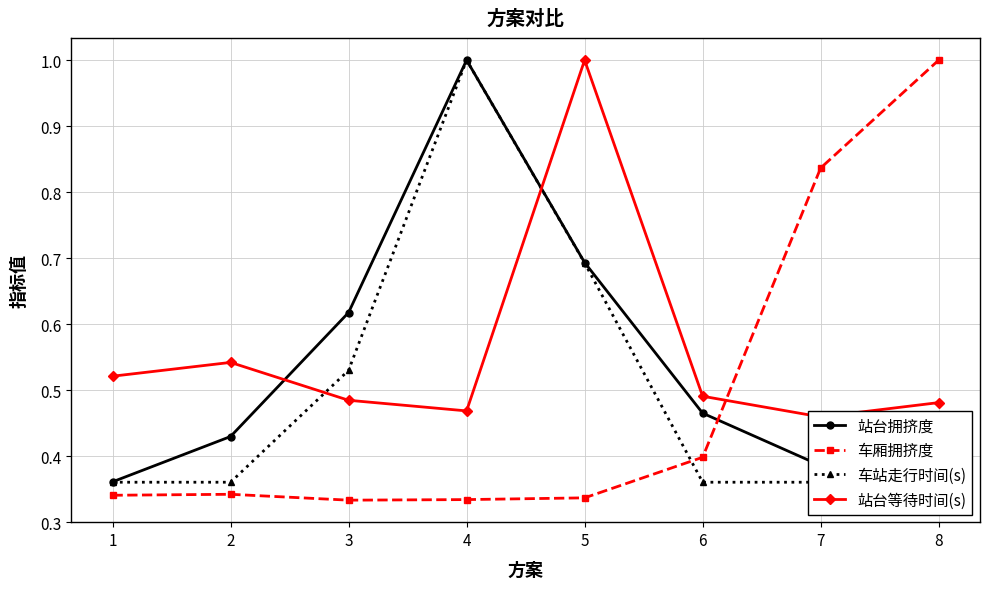

At 8, list the series in order from smallest to largest.

站台拥挤度, 车站走行时间(s), 站台等待时间(s), 车厢拥挤度